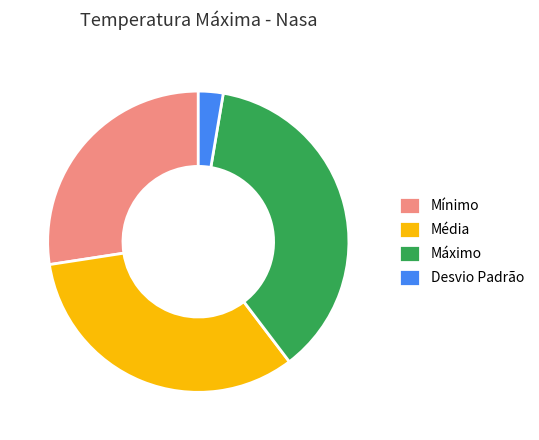

Which slice is the smallest?

Desvio Padrão